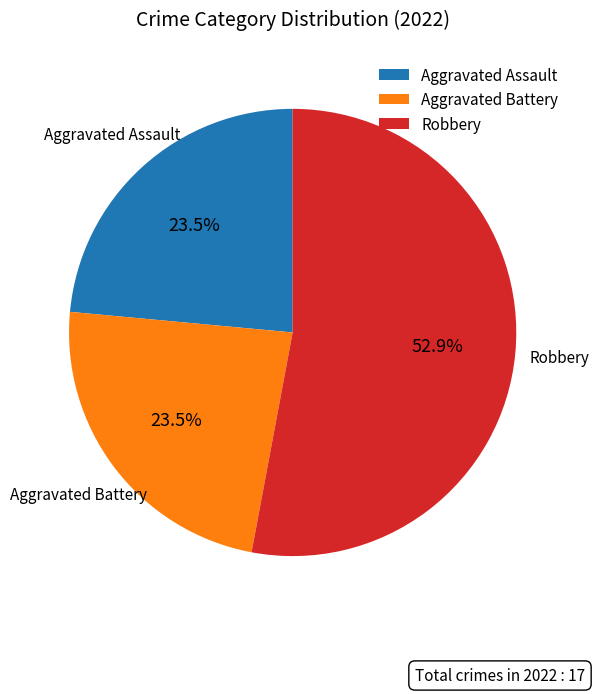

Combined, do Aggravated Battery and Robbery account for over 50%?

Yes